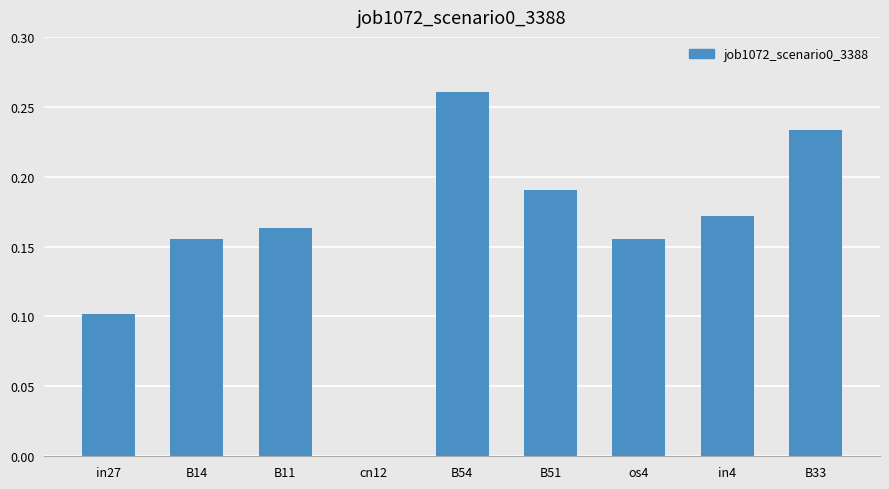

What is the sum of all values?

1.4